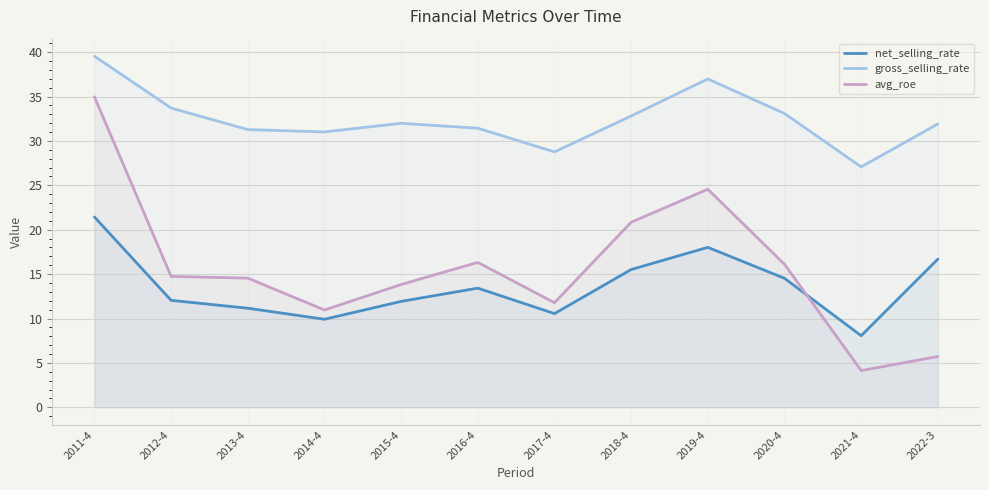

How many lines are shown in the chart?

3